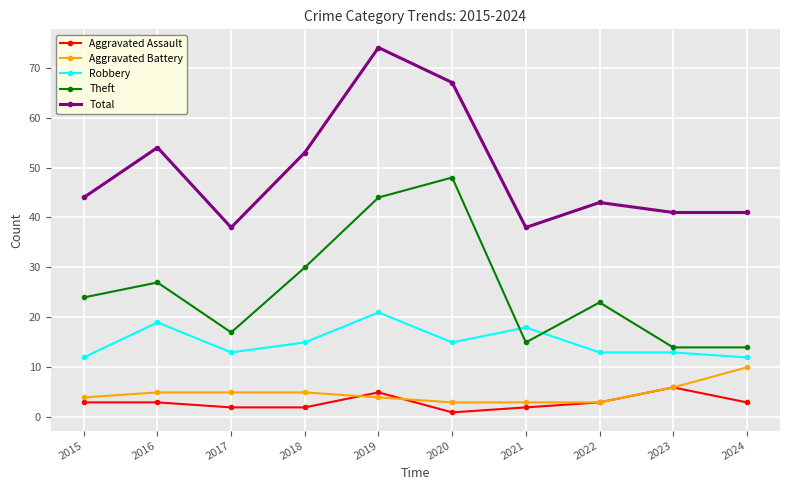

True or false: Robbery and Total intersect in this chart.

False